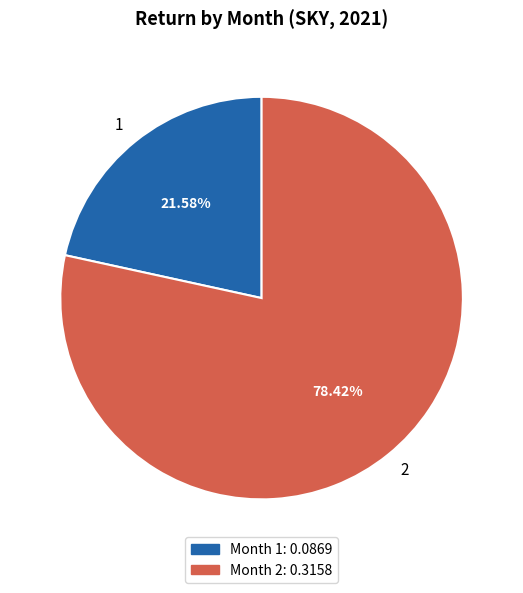

Rank the categories by value from highest to lowest.

2, 1